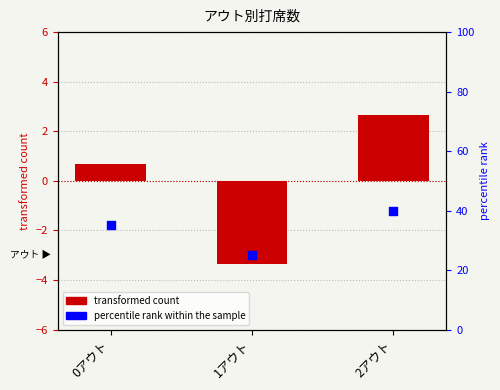

Which series has the widest spread of Y values?

percentile rank within the sample